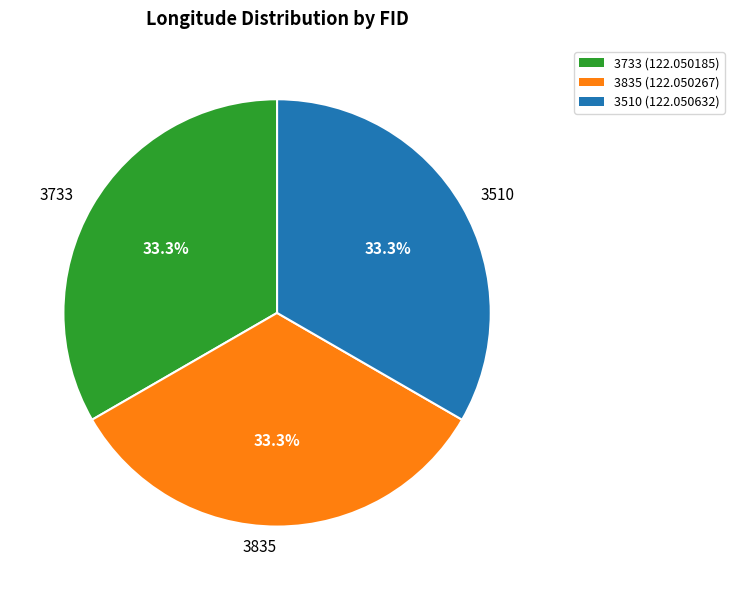

Is there a majority slice in this chart?

No